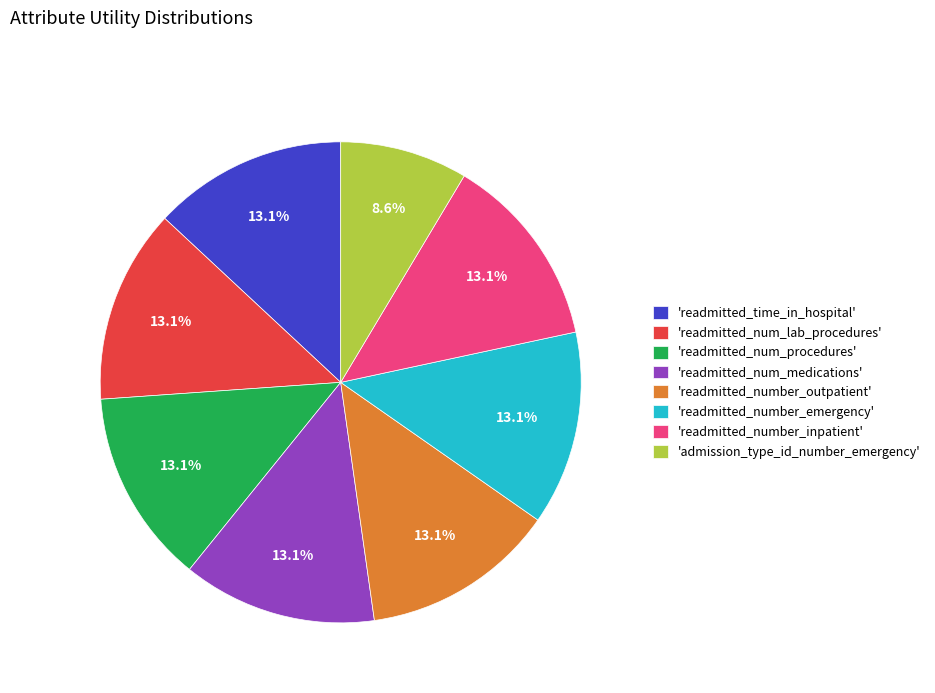

Count the number of slices in the pie.

8